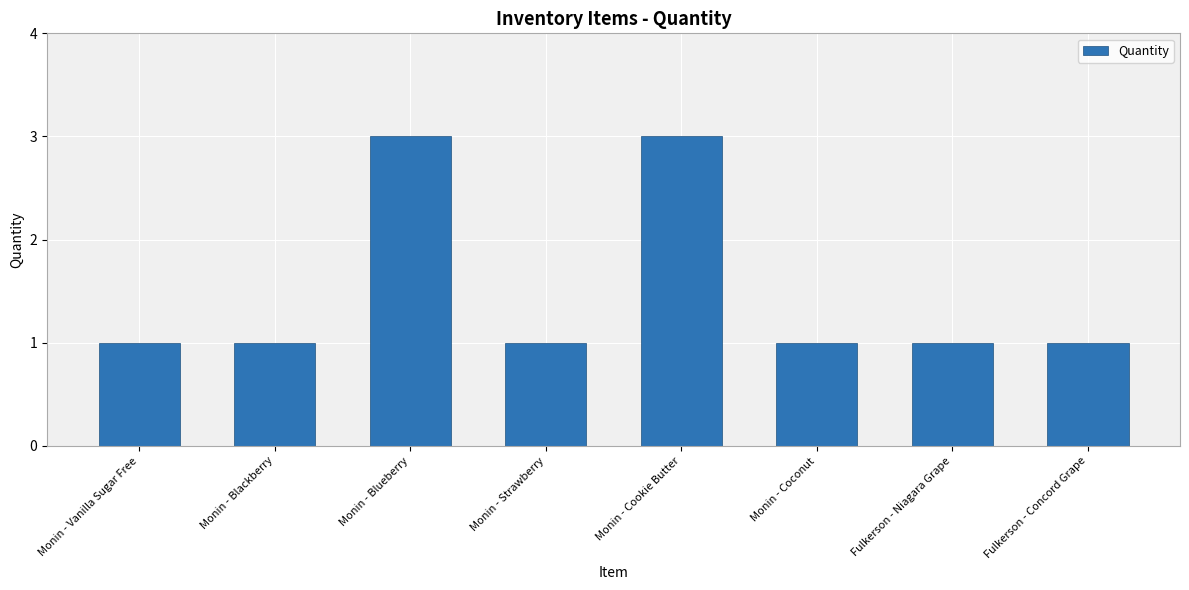

True or false: the data shows 1 at Monin - Vanilla Sugar Free.

True